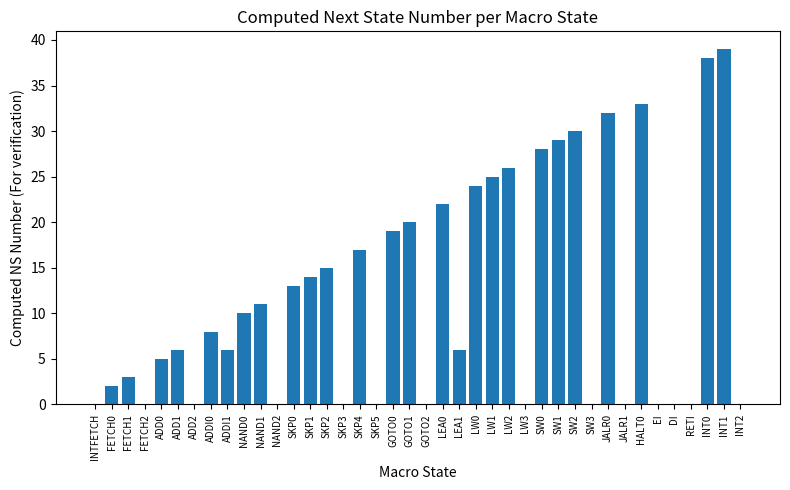

What is the change in value from SKP0 to SKP5?

-13